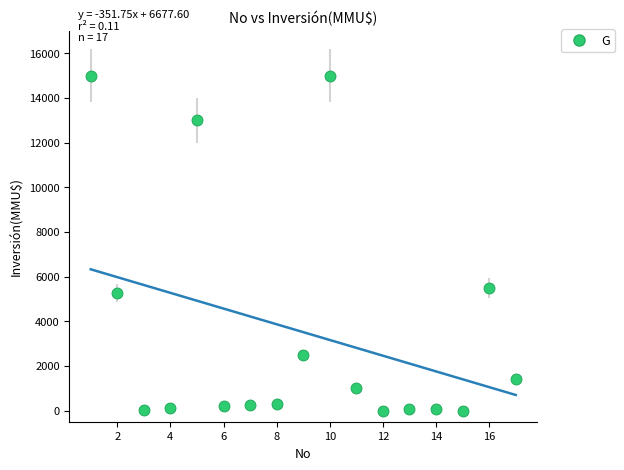

What Y value in the scatter plot is closest to 7500?

5500